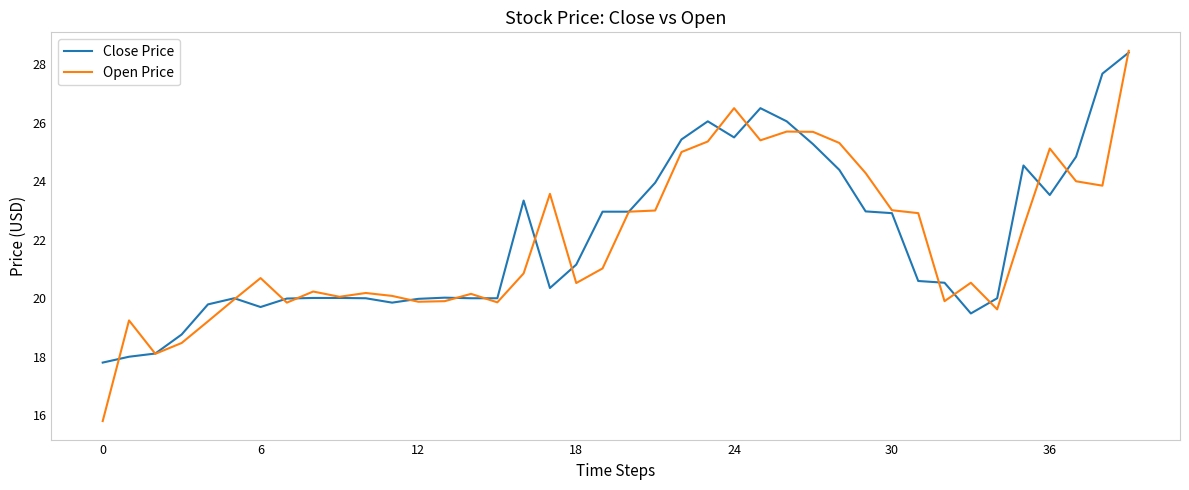

How many lines are shown in the chart?

2